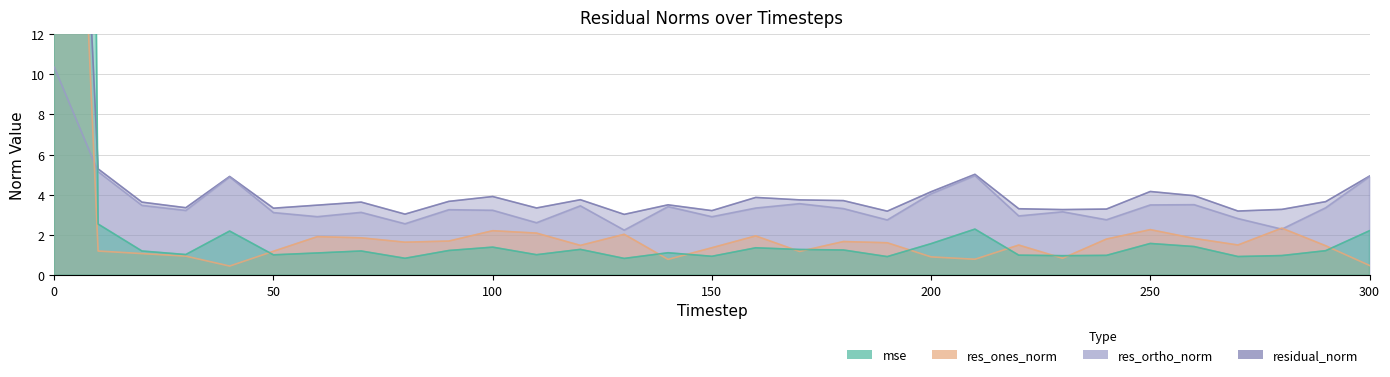

At how many categories does at least one series exceed 99?

1